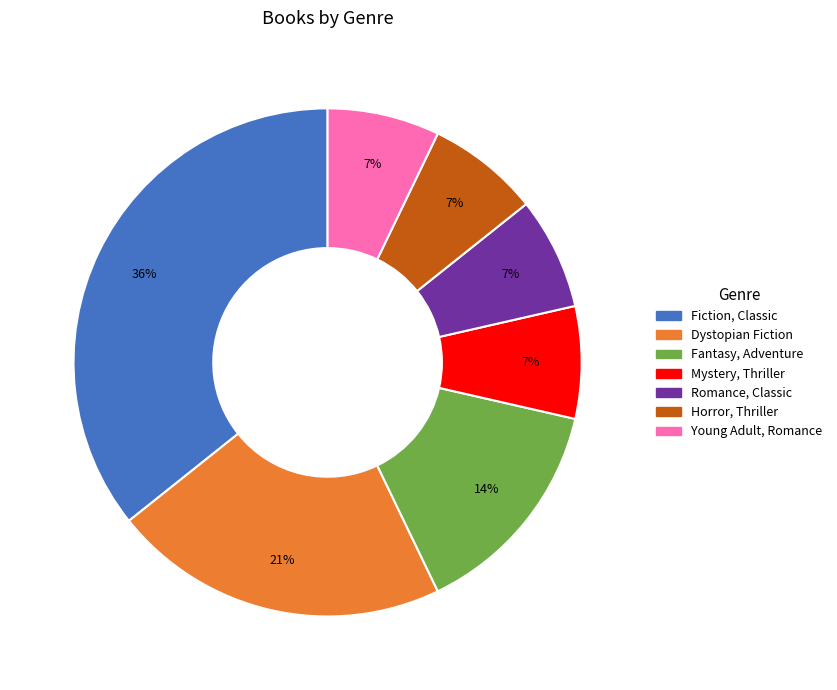

How many slices are in this pie chart?

7